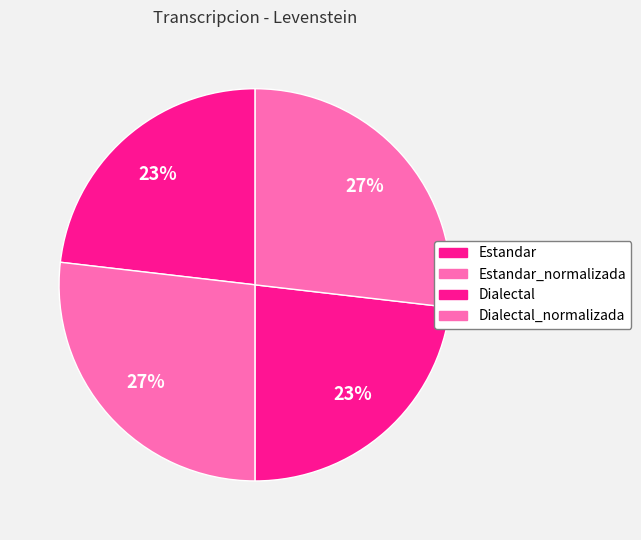

Does any single category account for the majority?

No